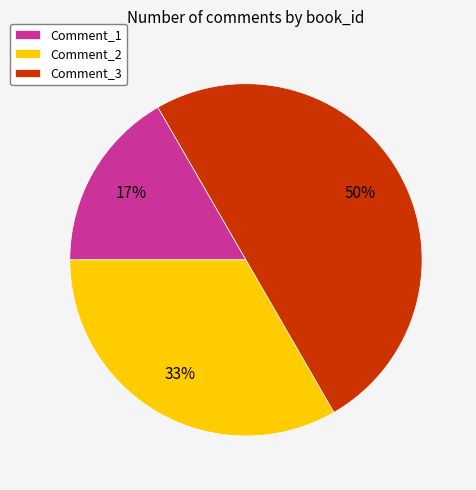

Approximately how many times larger is the value at Comment_1 compared to Comment_2?

0.5